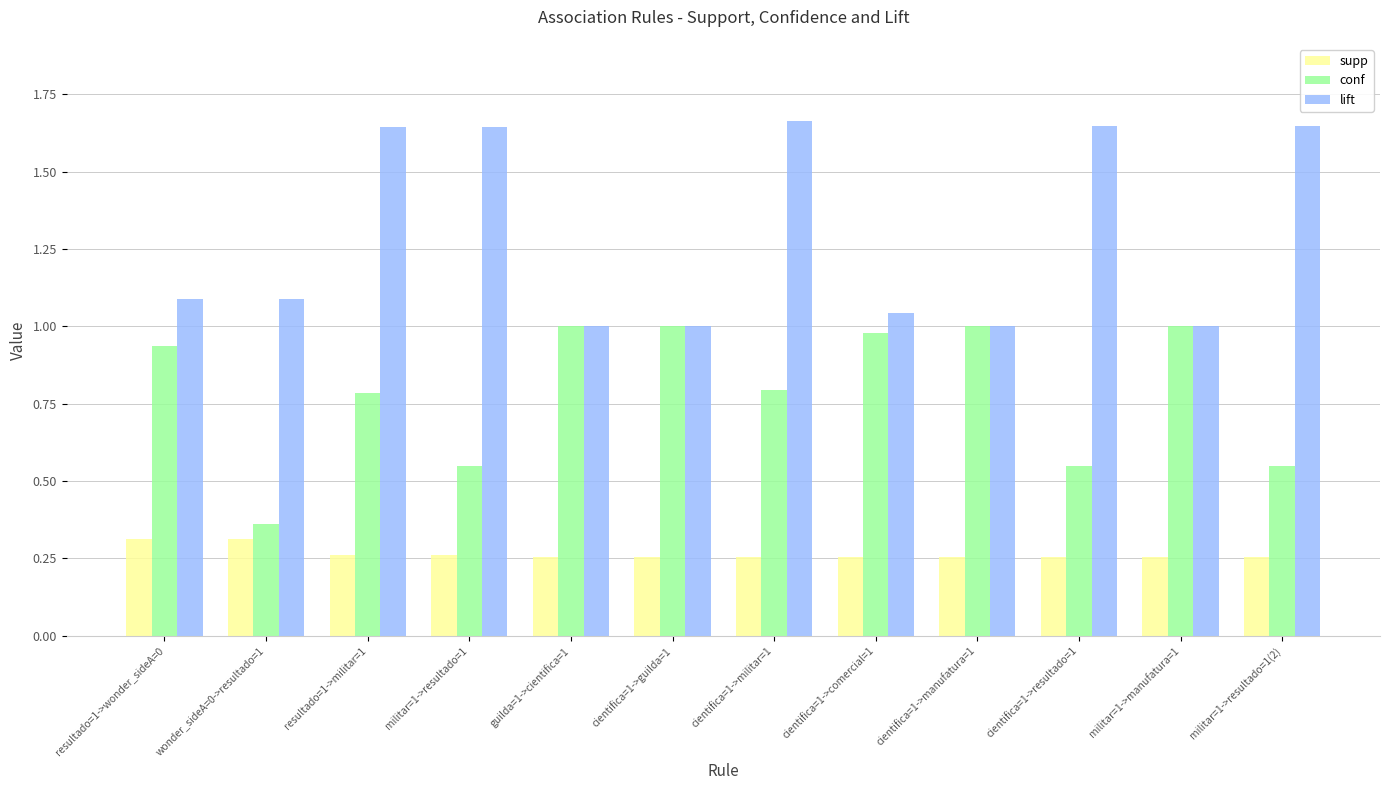

How many bars are there in each group?

3